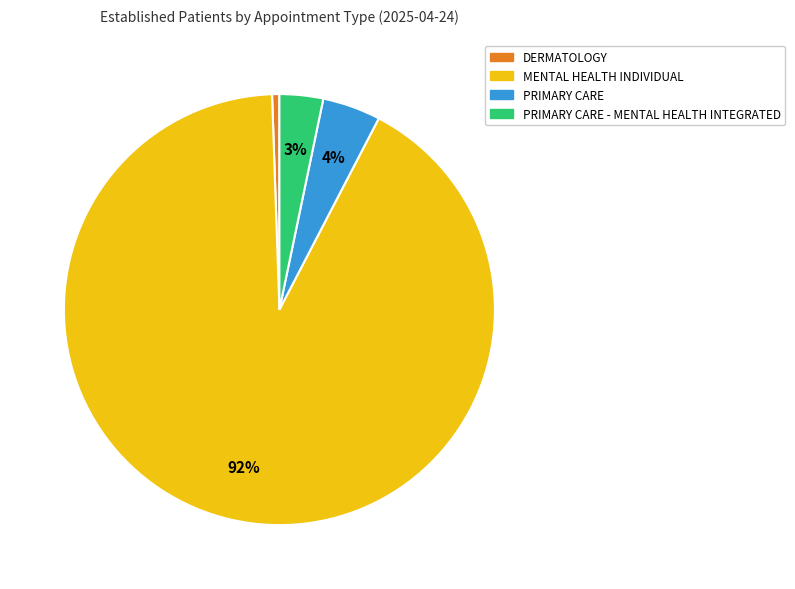

To the nearest percent, what is the average slice percentage?

25%